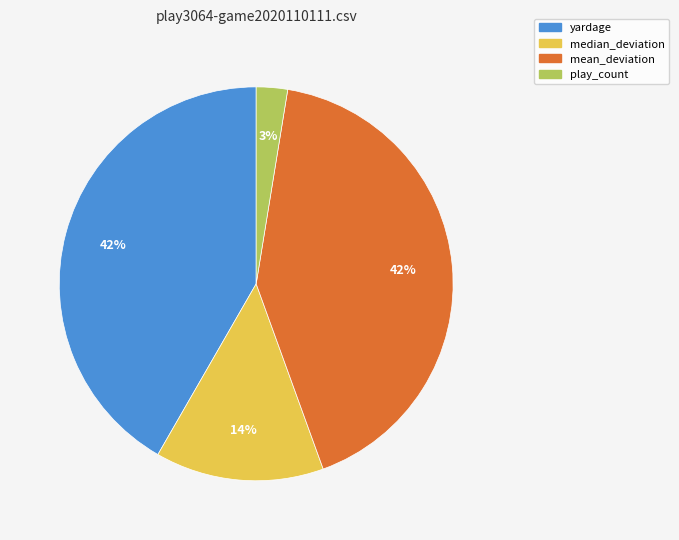

True or false: mean_deviation accounts for 42% of the total.

True